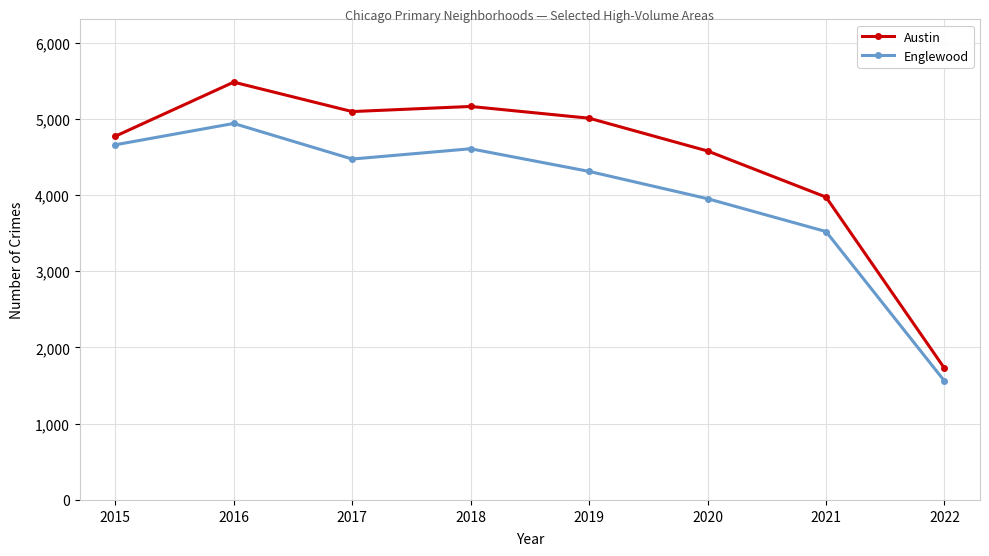

Reading left to right, what are all the values shown in this chart?

Austin: 2015=4771	2016=5481	2017=5095	2018=5162	2019=5008	2020=4578	2021=3973	2022=1727
Englewood: 2015=4659	2016=4939	2017=4472	2018=4607	2019=4310	2020=3952	2021=3521	2022=1560